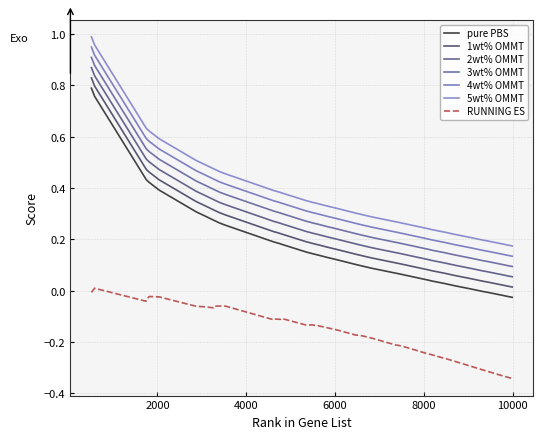

What are all the series names shown in the legend?

pure PBS, 1wt% OMMT, 2wt% OMMT, 3wt% OMMT, 4wt% OMMT, 5wt% OMMT, RUNNING ES